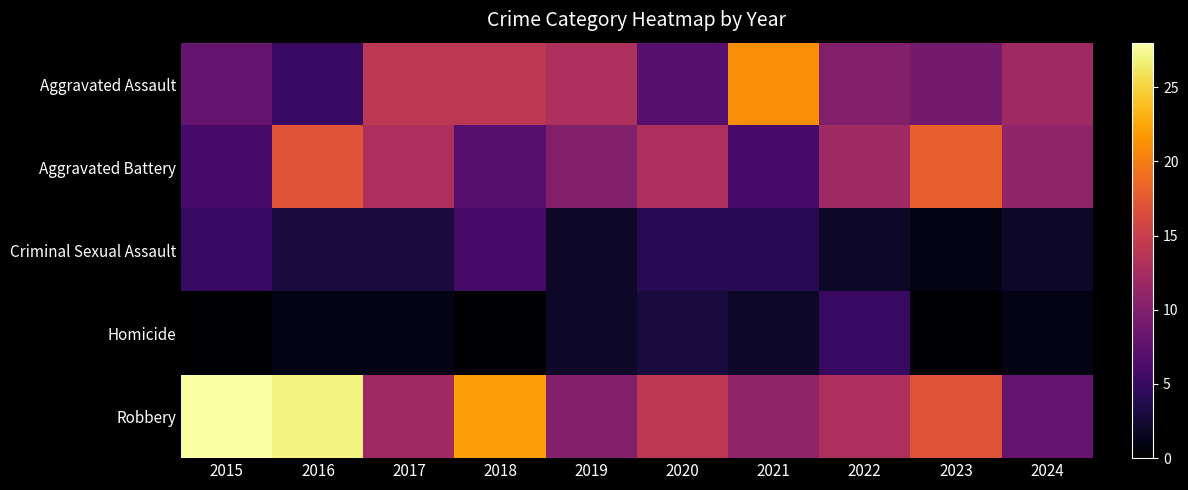

Reading right to left, transcribe all the data shown in this chart.

Aggravated Assault: 2024=12	2023=9	2022=10	2021=21	2020=7	2019=13	2018=14	2017=14	2016=5	2015=8
Aggravated Battery: 2024=11	2023=18	2022=12	2021=6	2020=13	2019=10	2018=7	2017=13	2016=17	2015=6
Criminal Sexual Assault: 2024=2	2023=1	2022=2	2021=4	2020=4	2019=2	2018=6	2017=3	2016=3	2015=5
Homicide: 2024=1	2023=0	2022=5	2021=2	2020=3	2019=2	2018=0	2017=1	2016=1	2015=0
Robbery: 2024=8	2023=17	2022=13	2021=11	2020=14	2019=10	2018=22	2017=12	2016=27	2015=28